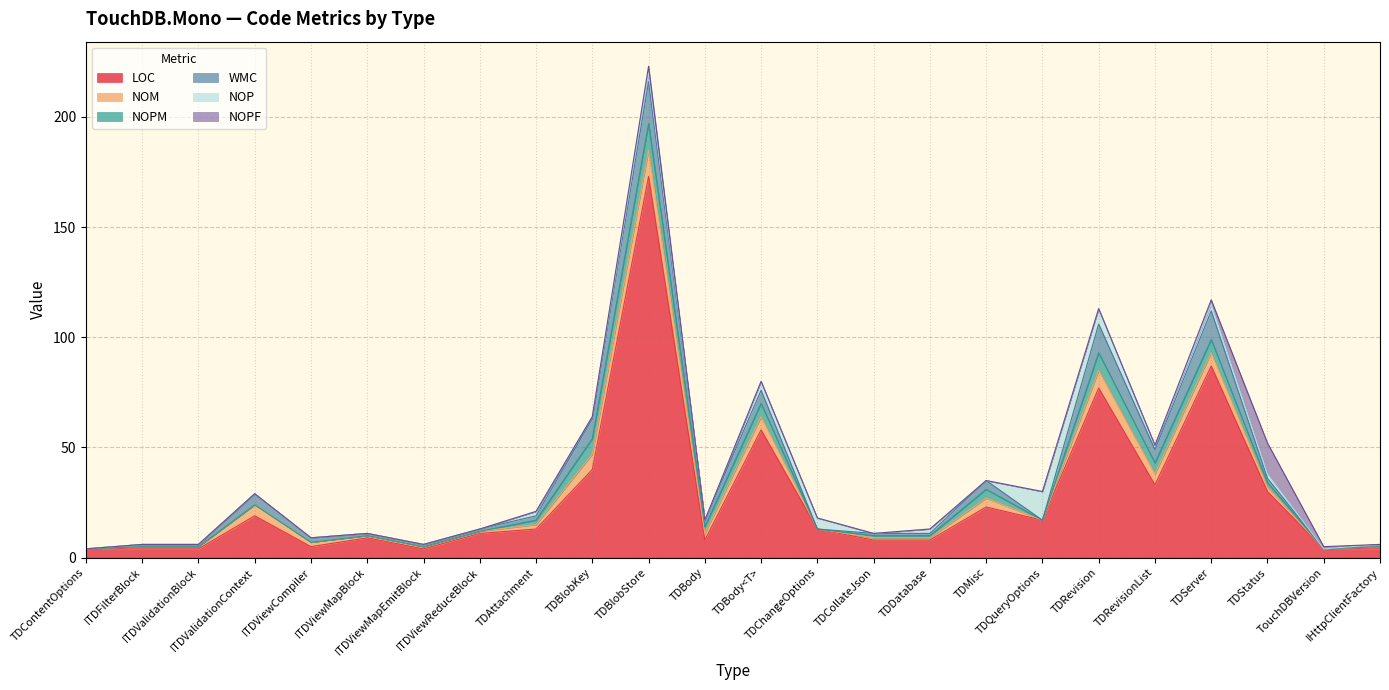

Reading left to right, list all the values displayed in this chart.

LOC: 4	4	4	19	5	9	4	11	13	40	173	8	58	13	8	8	23	17	77	33	87	30	4	4
NOM: 0	1	1	5	2	1	1	1	2	7	12	3	6	0	1	1	4	0	8	5	6	2	0	1
NOPM: 0	0	0	0	0	0	0	0	2	7	12	3	6	0	1	1	4	0	8	5	6	2	0	0
WMC: 0	1	1	5	2	1	1	1	2	9	19	3	6	0	1	1	4	0	13	6	13	2	0	1
NOP: 0	0	0	0	0	0	0	0	2	1	4	0	4	5	0	2	0	13	7	2	3	2	0	0
NOPF: 0	0	0	0	0	0	0	0	0	0	3	0	0	0	0	0	0	0	0	0	2	14	1	0